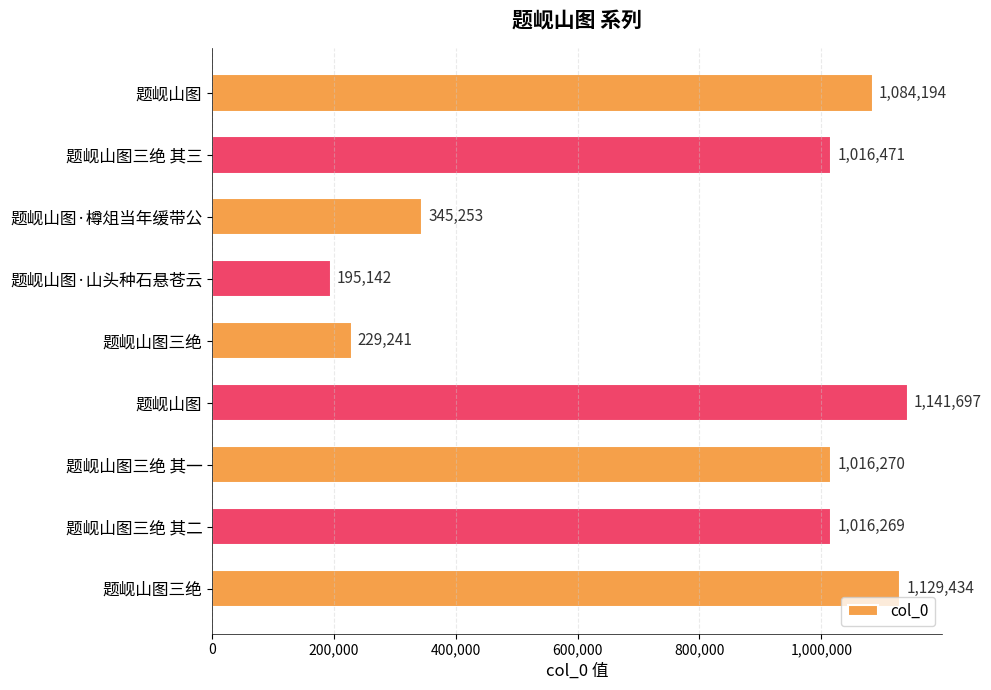

How many values are below 1016270?

4